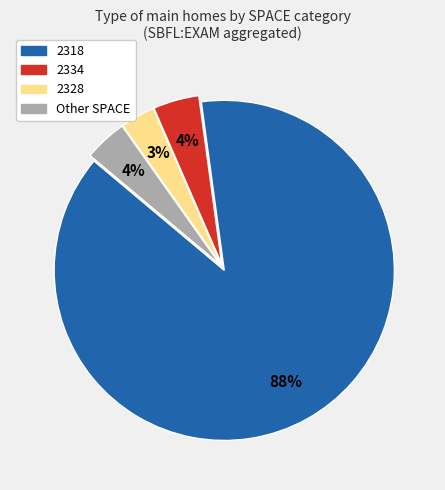

To the nearest percent, what is the average slice percentage?

25%